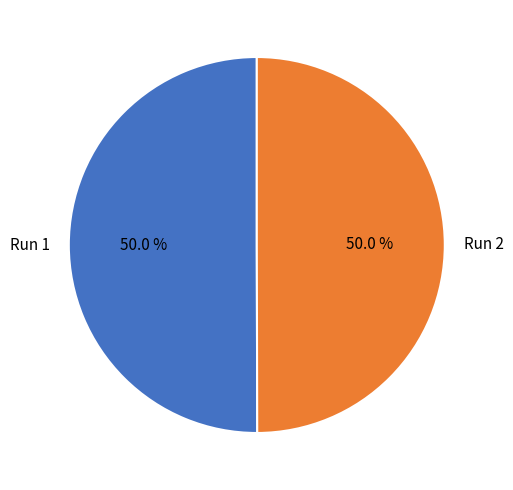

What percentage is the Run 1 slice, to the nearest percent?

50%